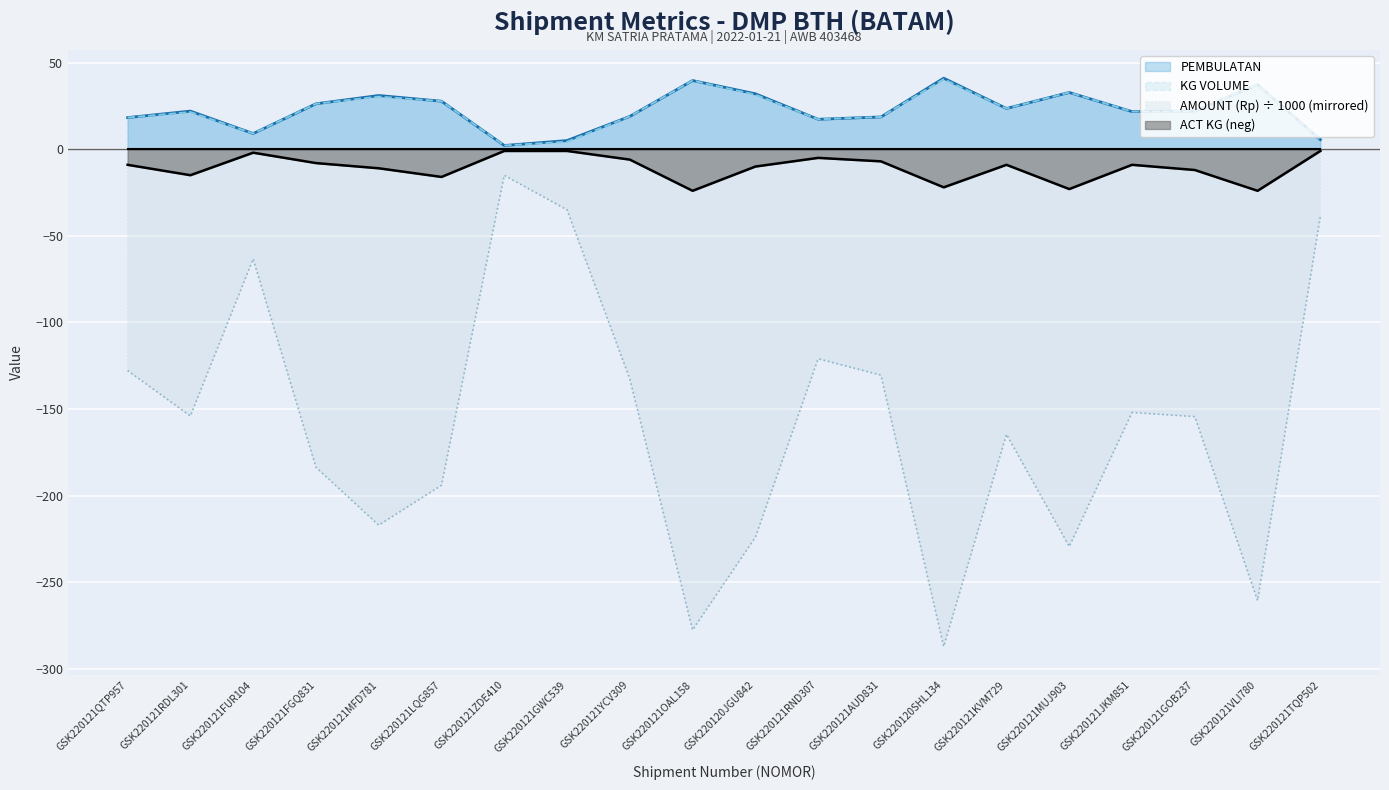

Where is the first local minimum for KG VOLUME?

GSK220121FUR104